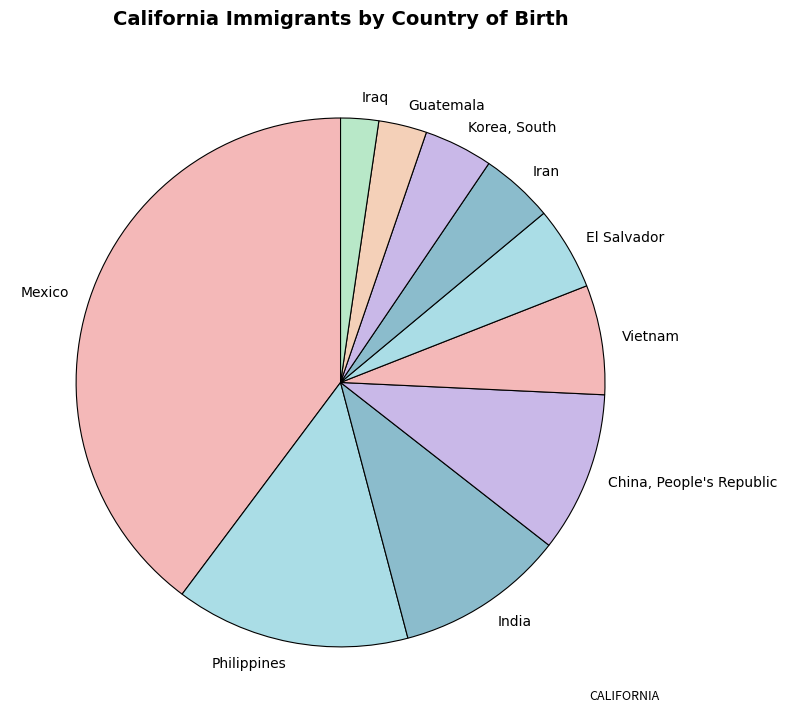

Rank the categories by value from lowest to highest.

Iraq, Guatemala, Korea, South, Iran, El Salvador, Vietnam, China, People's Republic, India, Philippines, Mexico